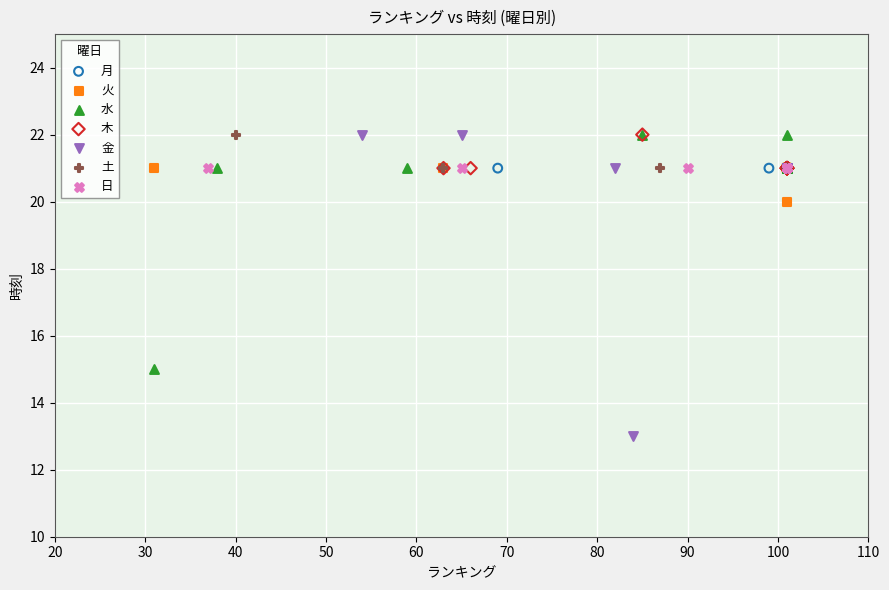

Which series contains the lowest Y value?

金